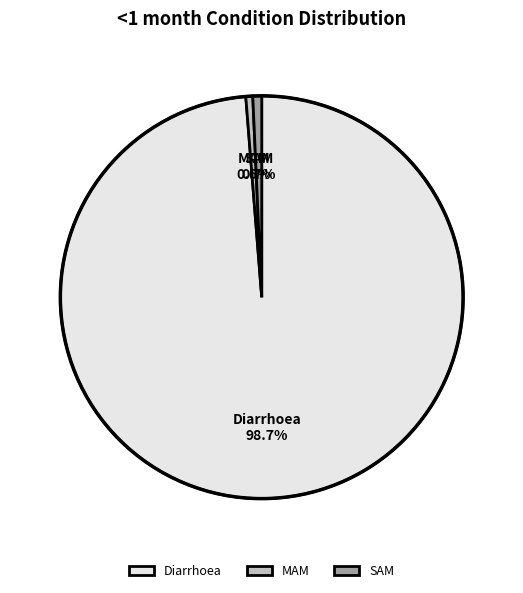

Between Diarrhoea and MAM, which is larger?

Diarrhoea